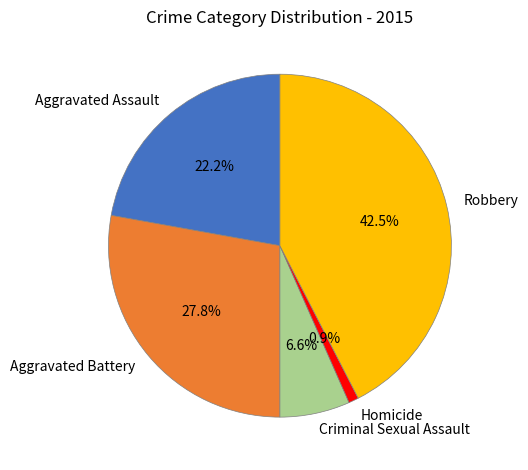

What percentage is NOT represented by Aggravated Battery?

72.2%